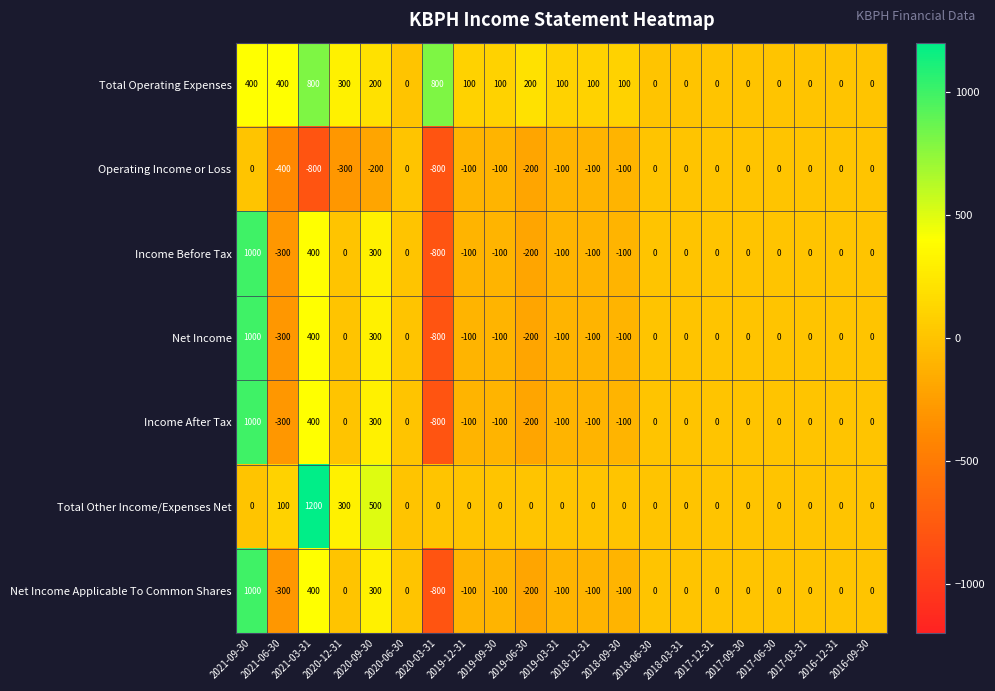

Between 2020-09-30 and 2019-09-30, which series saw the biggest shift?

Total Other Income/Expenses Net